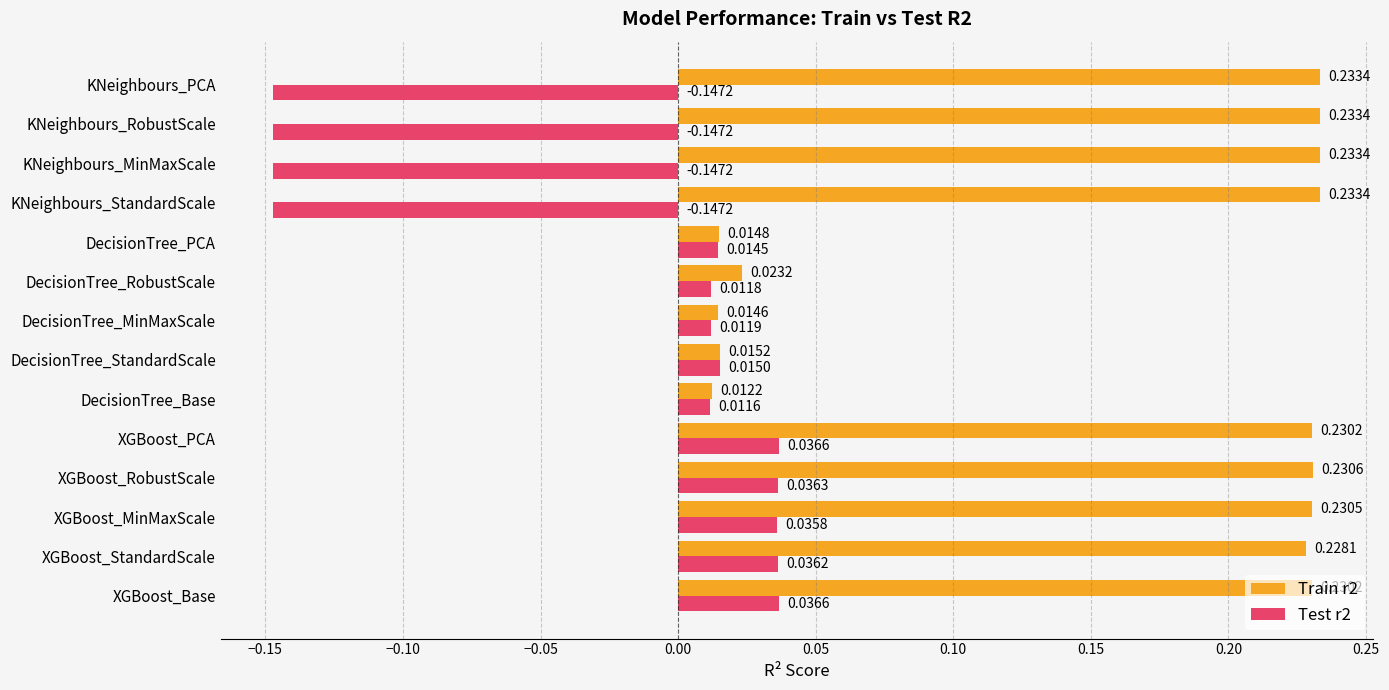

How many categories are shown in the chart?

14